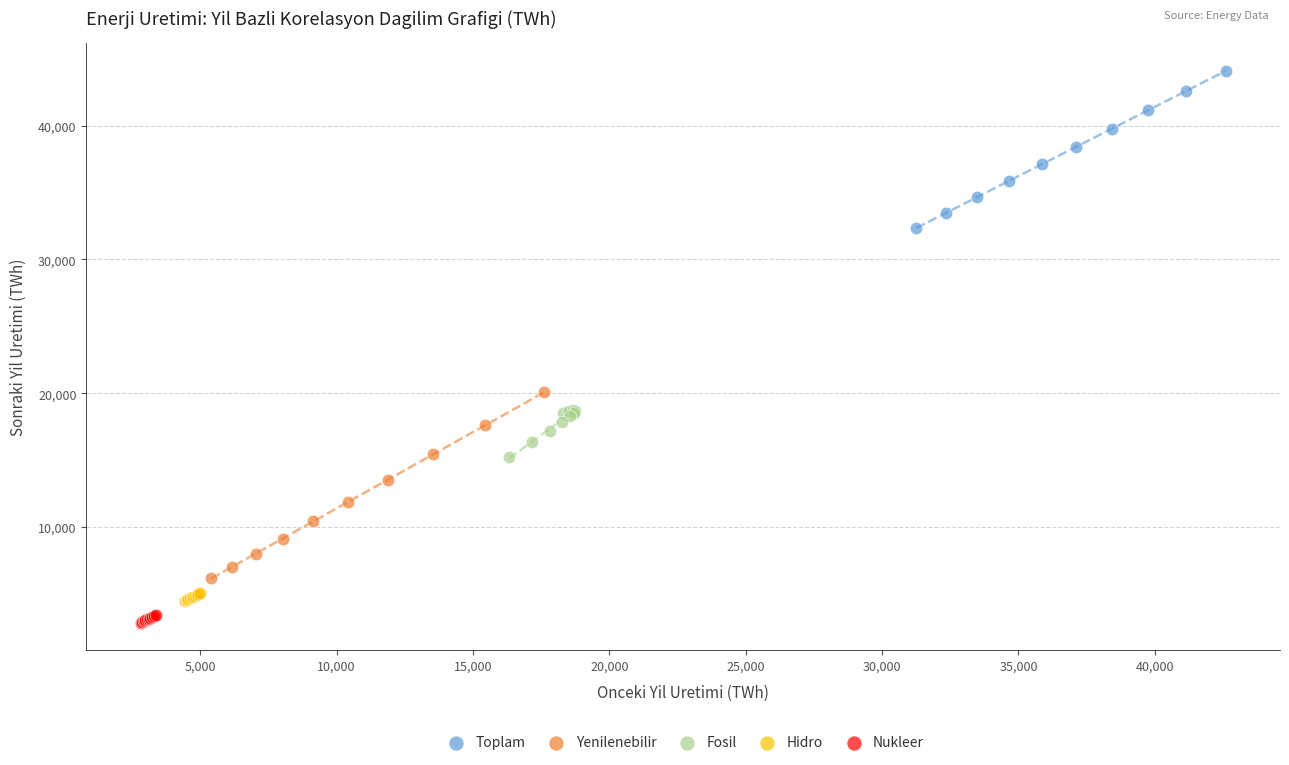

What are all the series names shown in the legend?

Toplam, Yenilenebilir, Fosil, Hidro, Nukleer